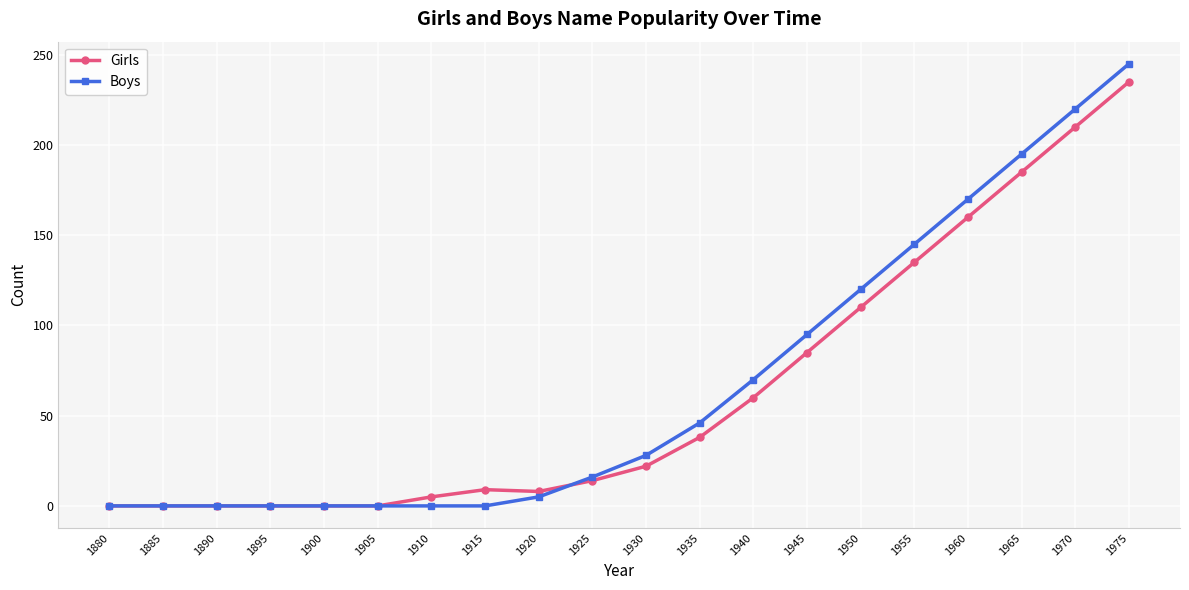

The Boys series shows 170 at 1960. True or false?

True